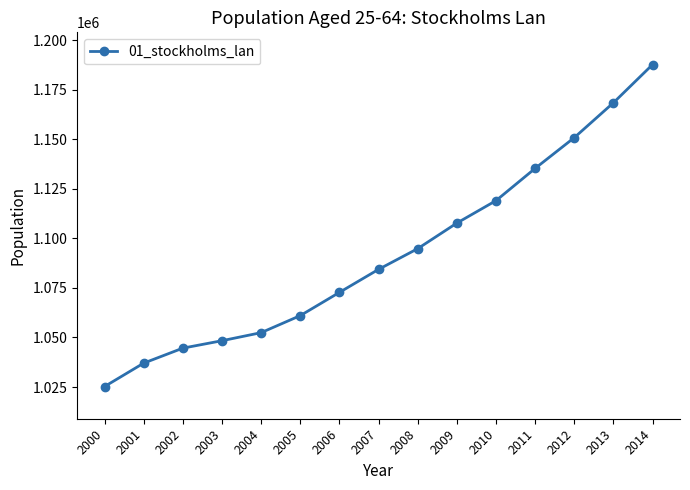

At which label is the value closest to 1106450?

2009